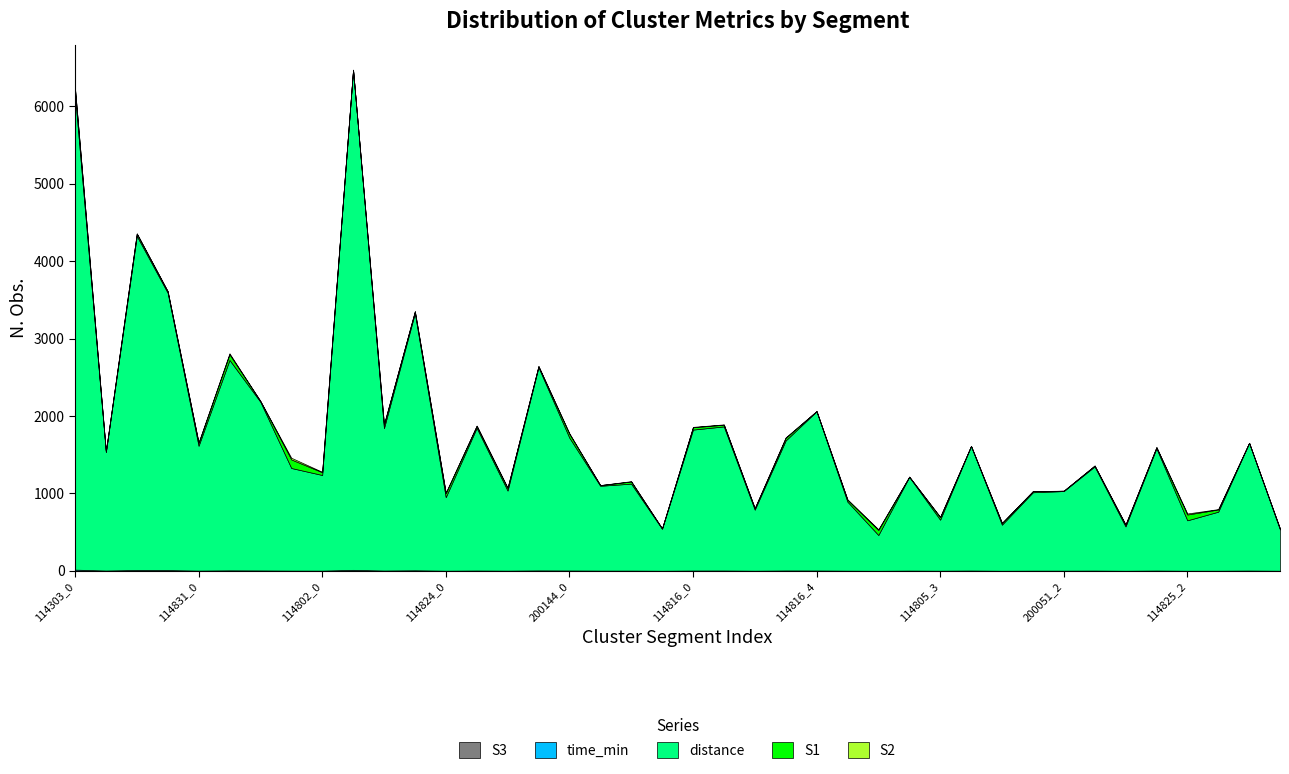

Where does the S2 series first go above 4?

114303_0